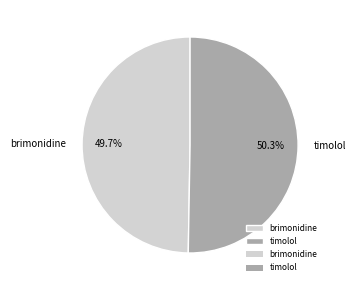

What is the smallest slice in the pie chart?

brimonidine